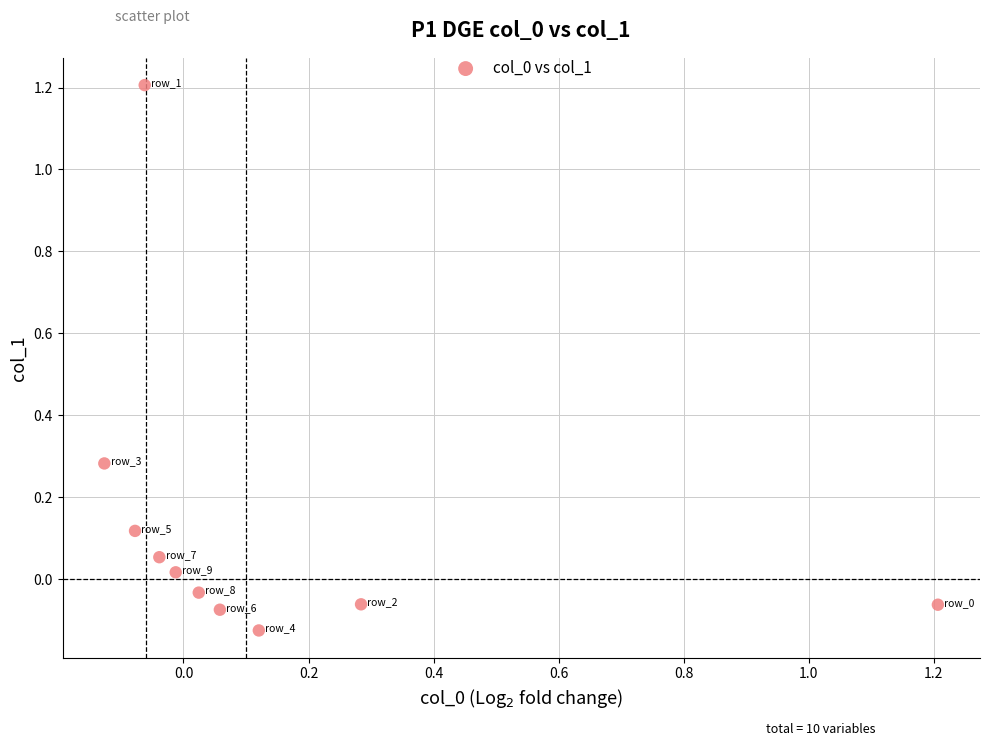

What is the range of Y values (max minus min)?

1.3